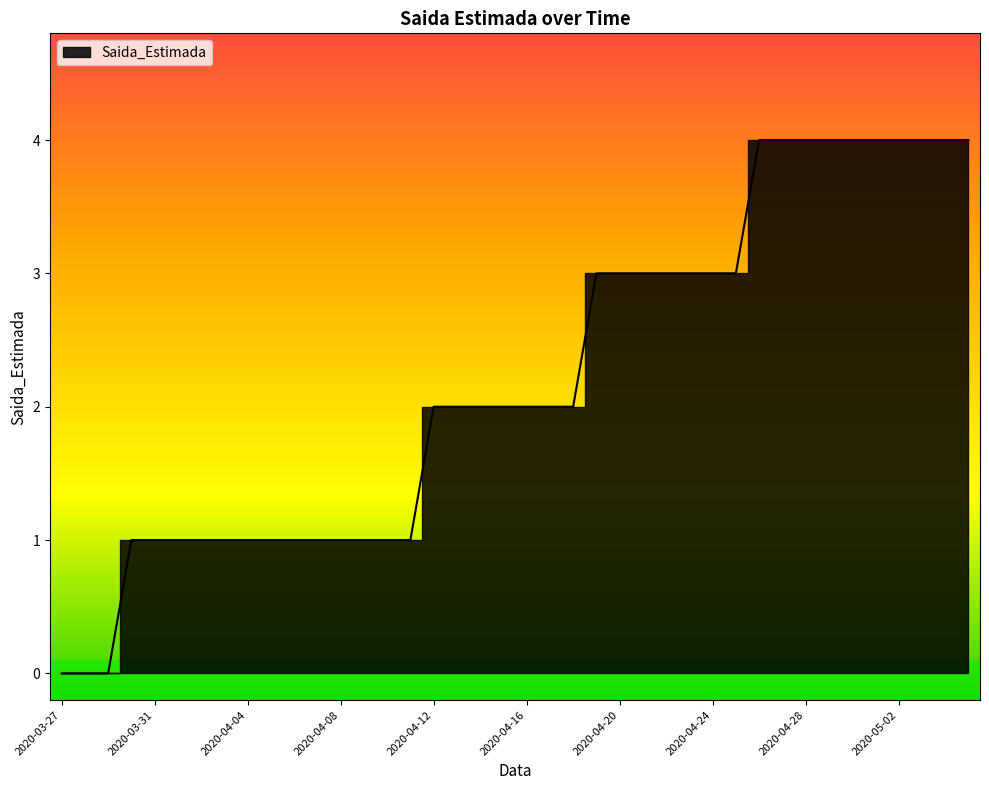

What is the average value?

2